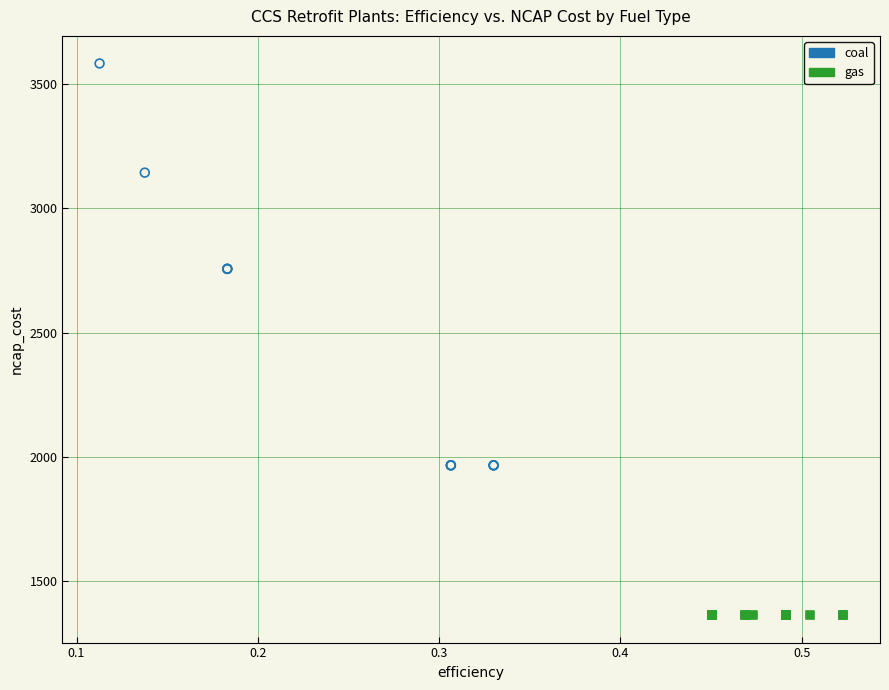

Which series contains the highest Y value?

coal